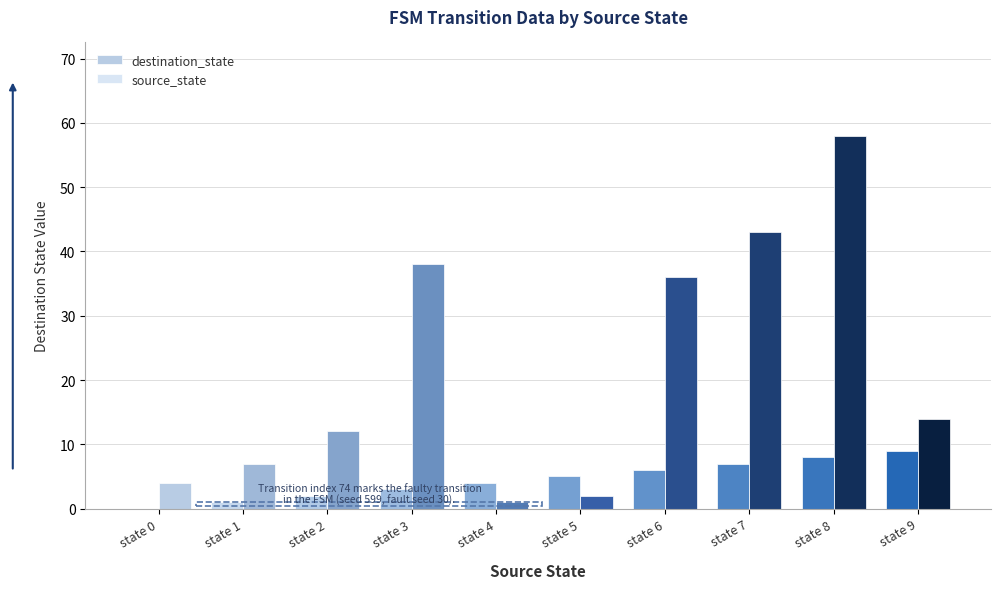

How many positive values does the source_state series have?

9